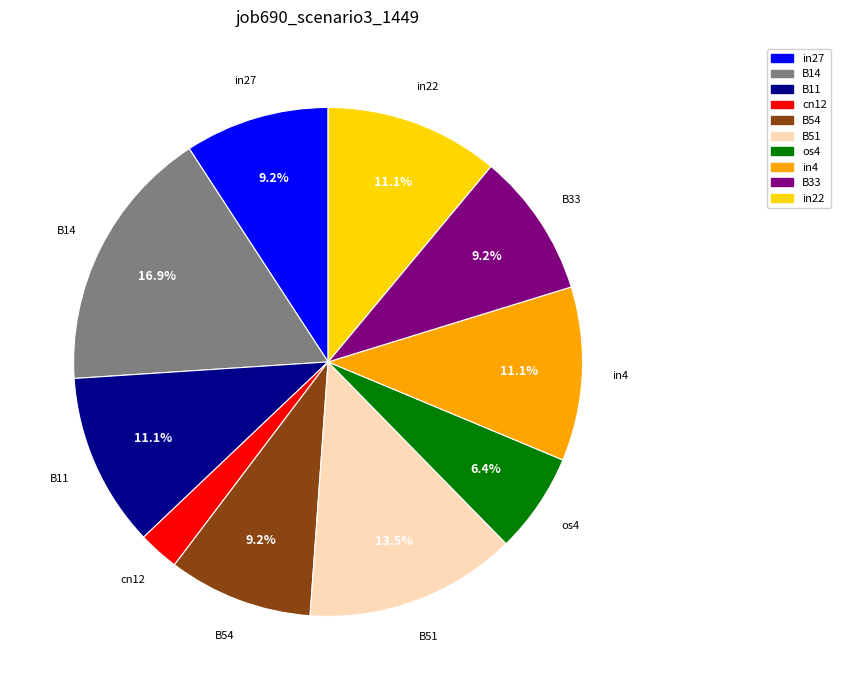

To the nearest percent, what is the average slice percentage?

10%